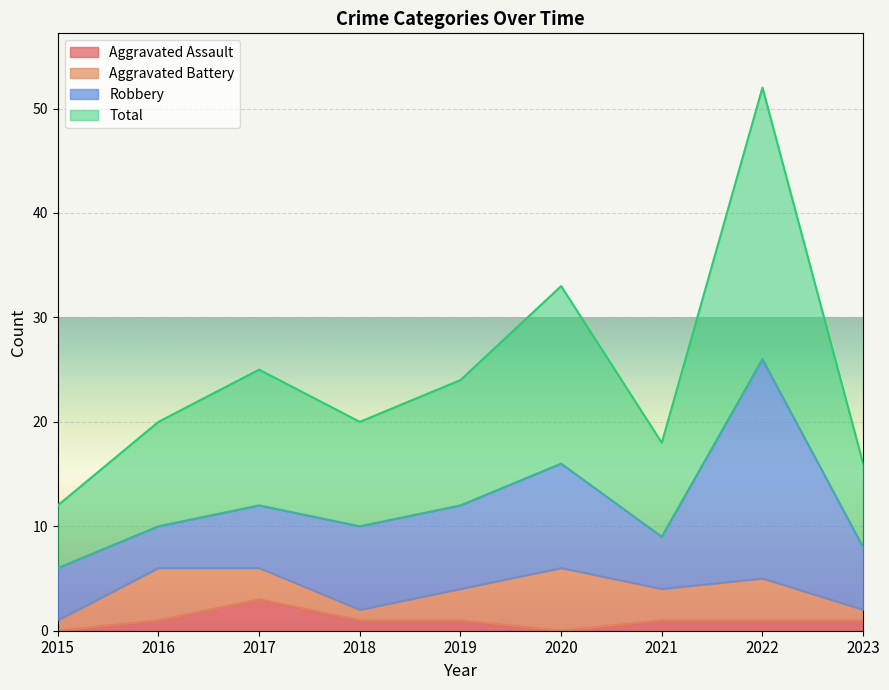

What is the highest value of the Aggravated Assault series?

3